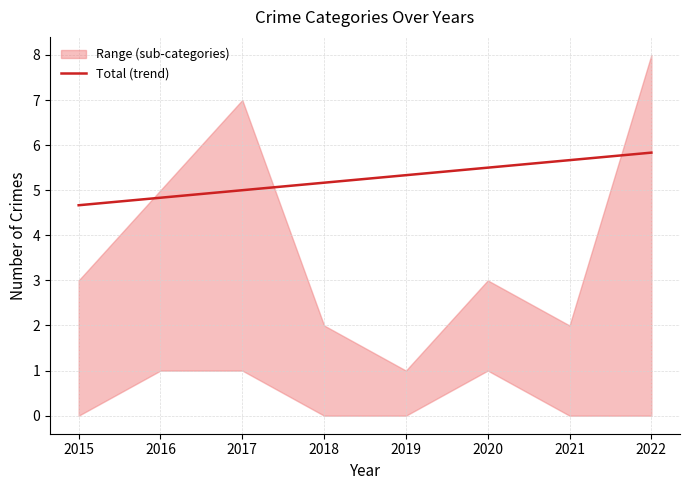

List the labels in order of value, largest first.

2022, 2021, 2020, 2019, 2018, 2017, 2016, 2015